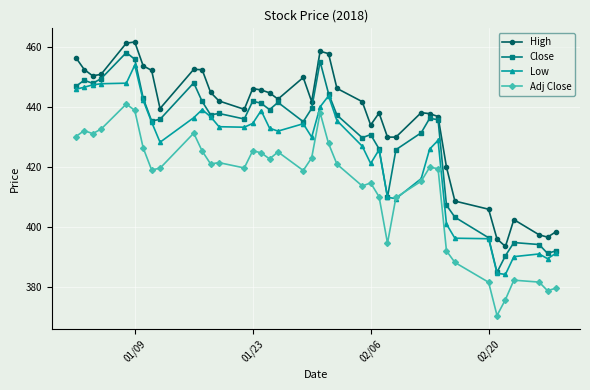

Does the chart display data point markers on the line(s)?

Yes